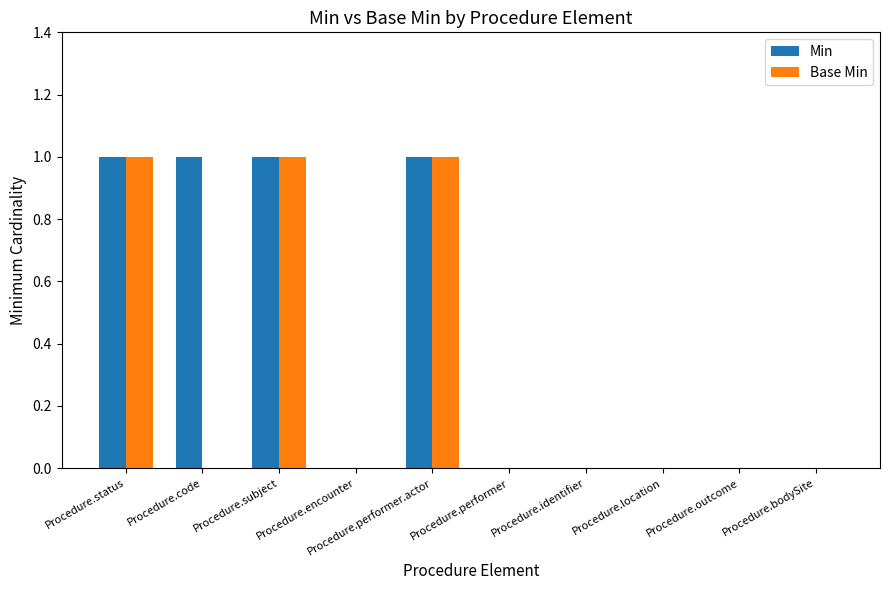

The Base Min series shows 1 at Procedure.outcome. True or false?

False